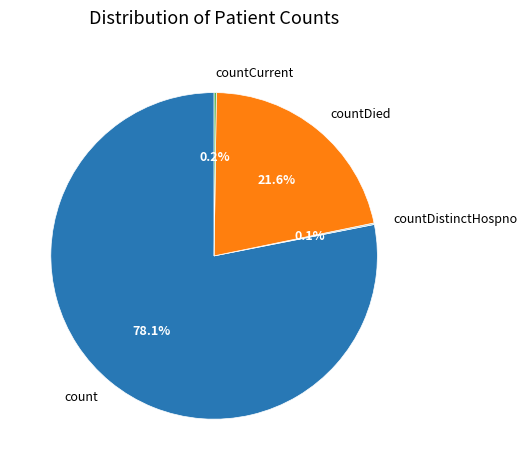

Does any single category account for the majority?

Yes